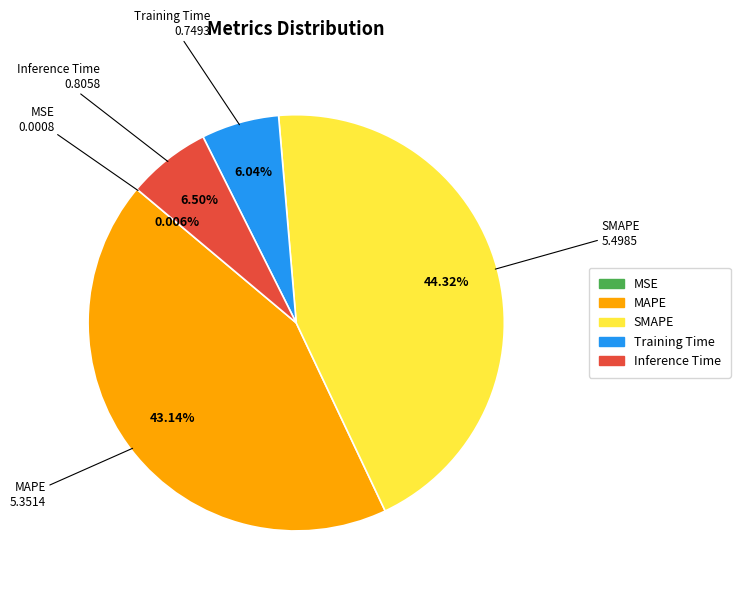

What is the largest slice in the pie chart?

SMAPE